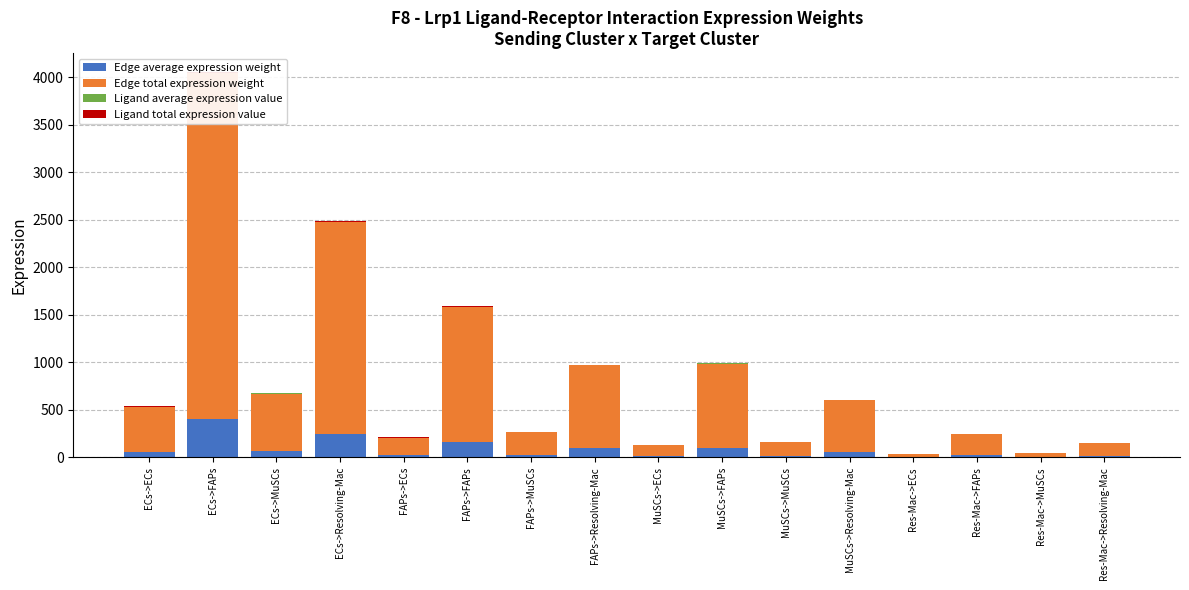

How many series are shown in this chart?

4